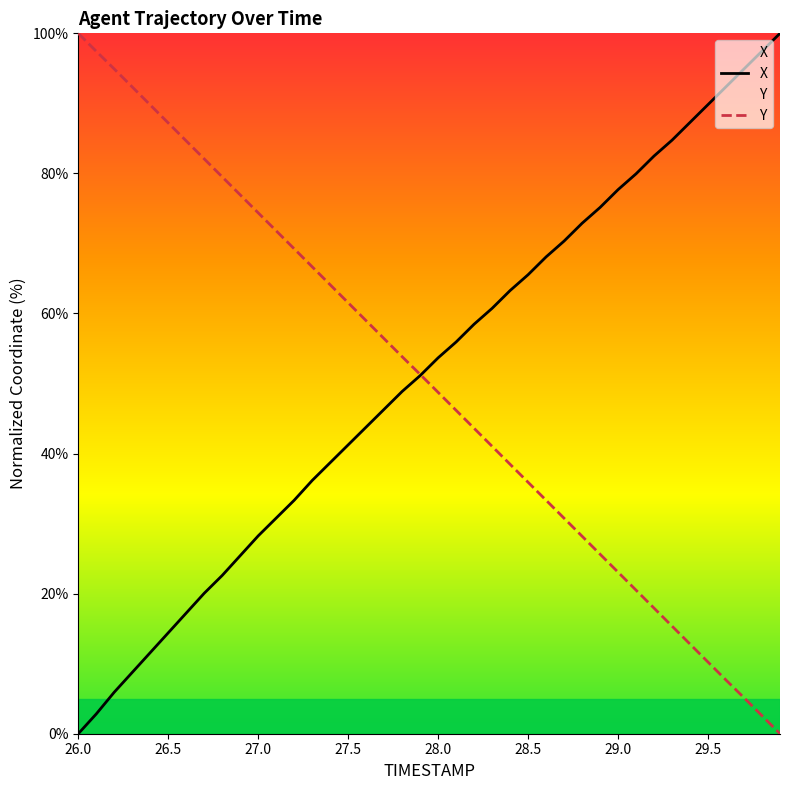

The value of X at 26.0 is 54.1. True or false?

False